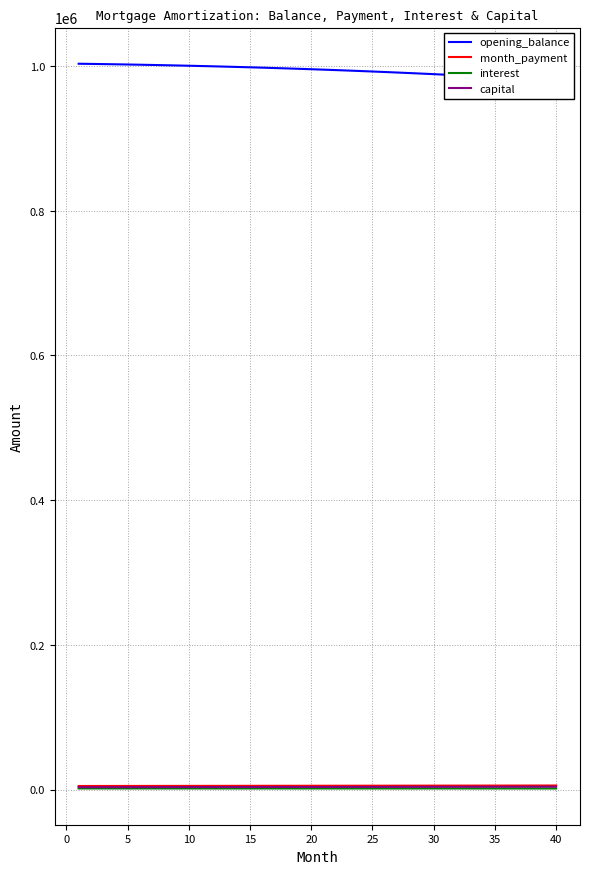

How many categories are shown in the chart?

40